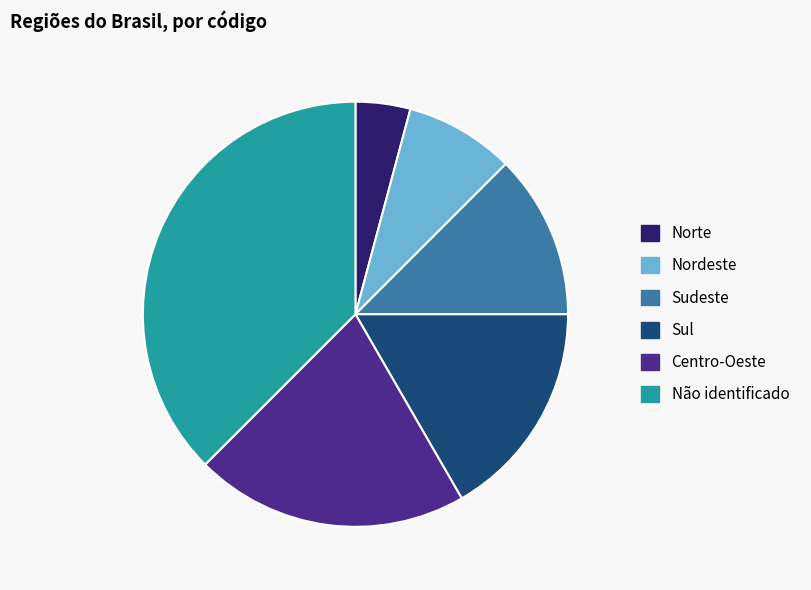

The Norte slice represents 11% of the pie. True or false?

False